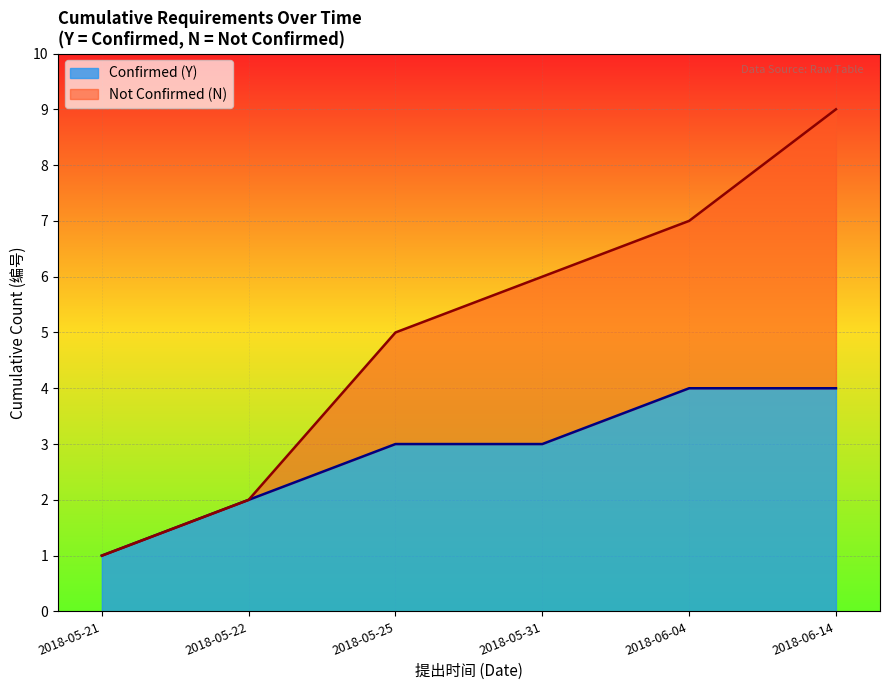

At which category is the sum across all series the highest?

2018-06-14